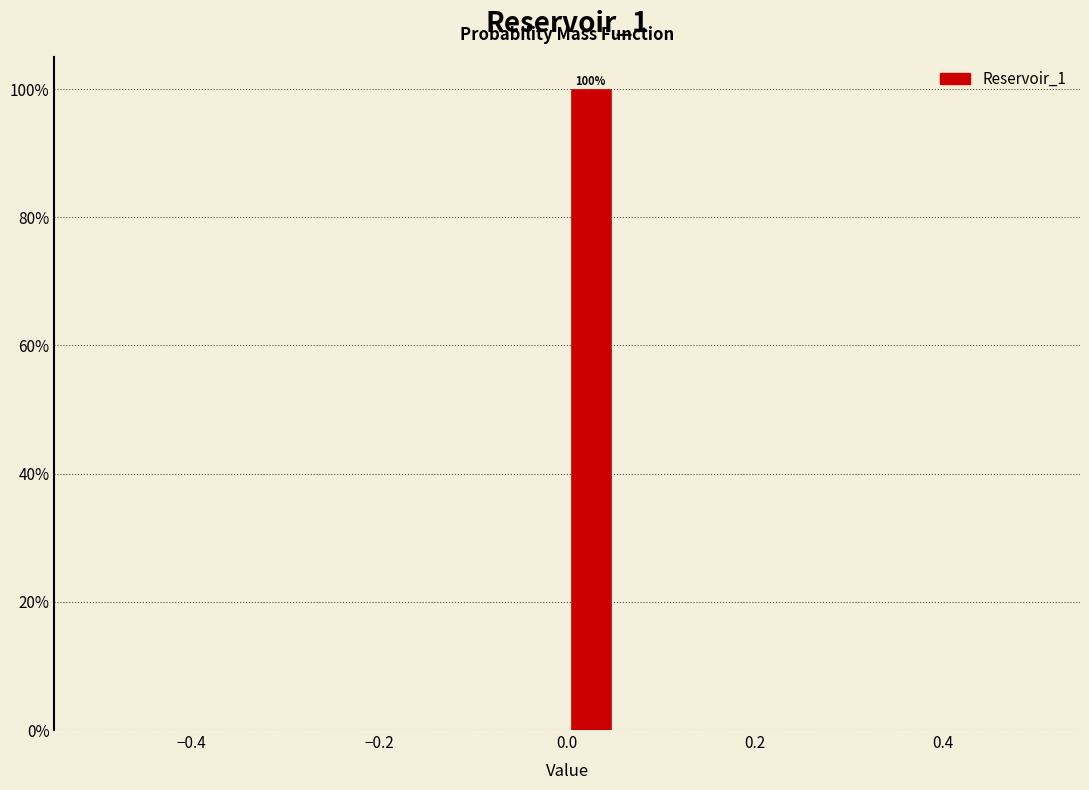

Around what value on the x-axis is the tallest bar? Give the approximate position of its centre, as read against the axis.

0.02